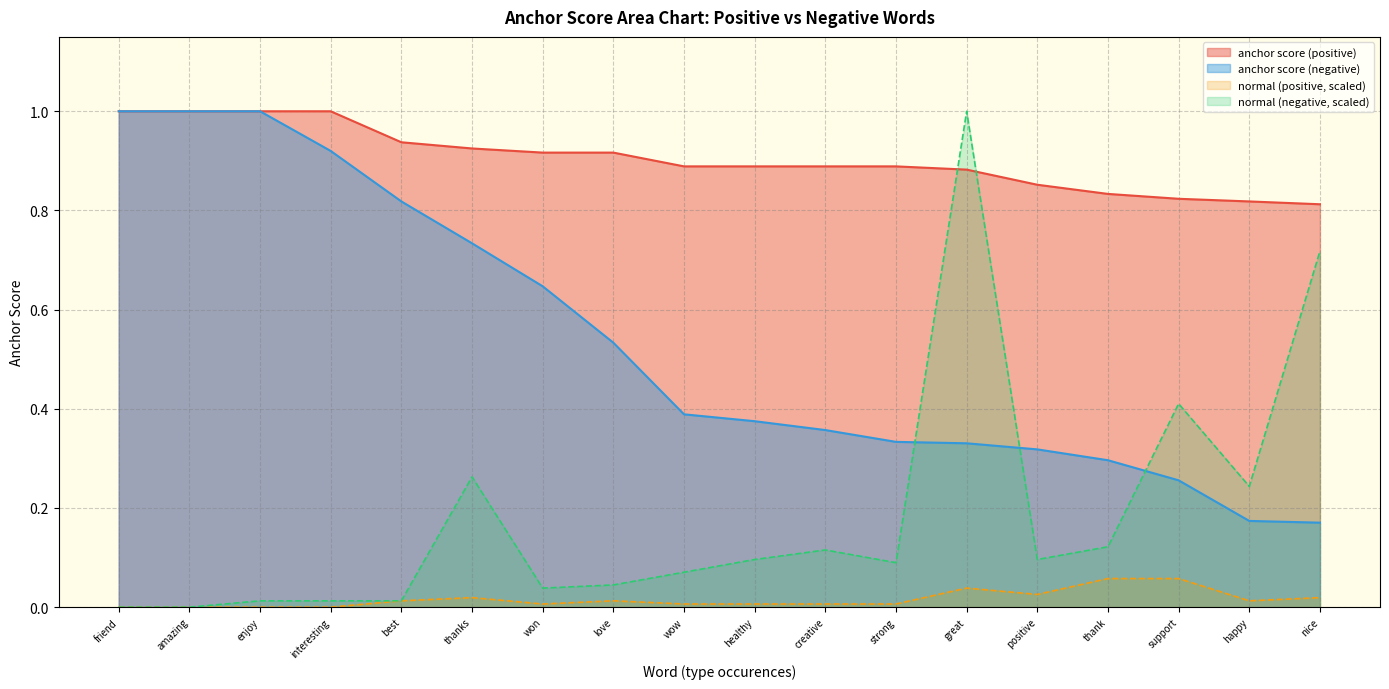

What is the total value across all series at thanks?

1.9